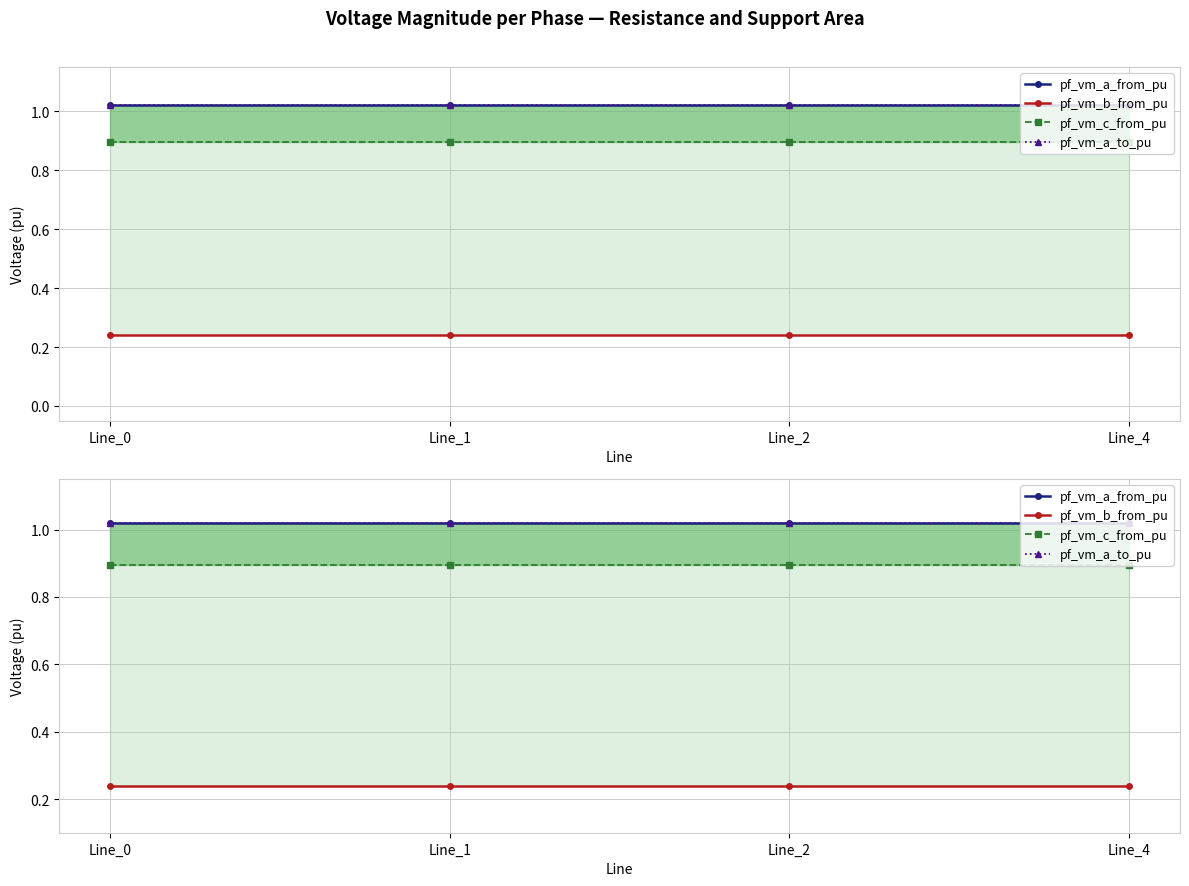

What is the sum of the pf_vm_b_from_pu values at Line_2 and Line_1?

0.5